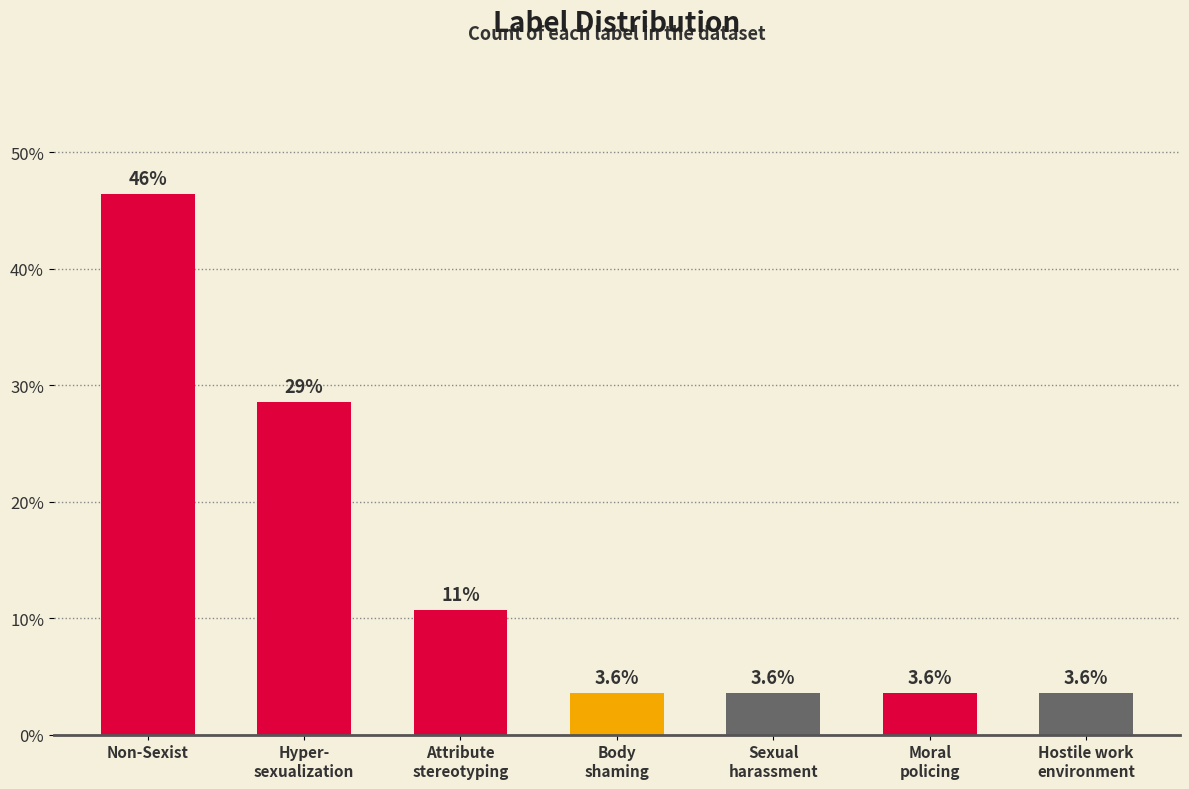

What is the ratio of the value at Hostile work
environment to the value at Non-Sexist?

0.1